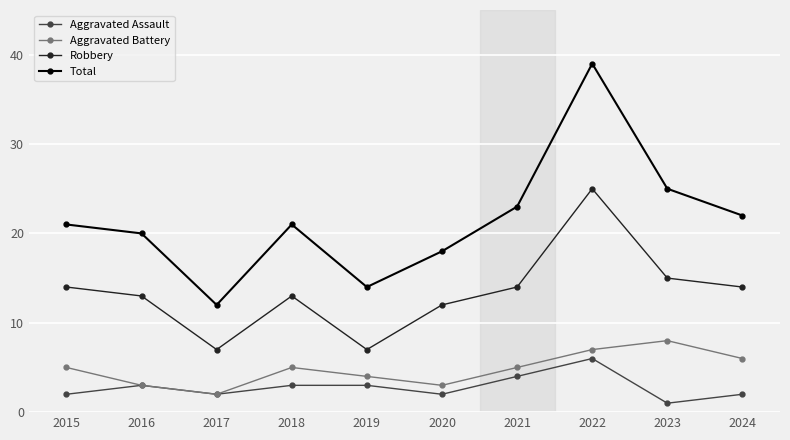

The value of Total at 2017 is 12. True or false?

True